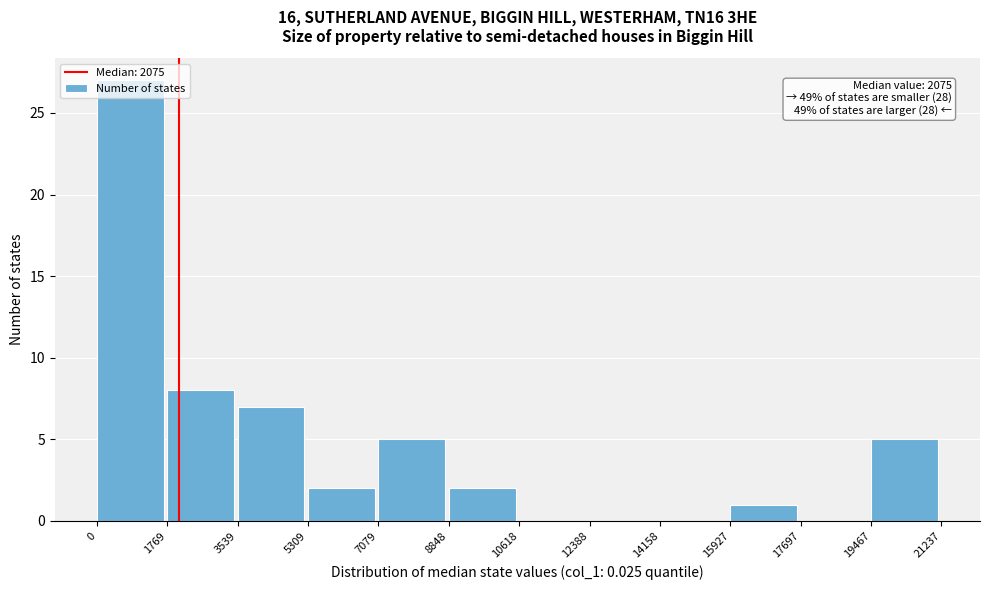

Which range on the x-axis has the tallest bar?

0 to 1769